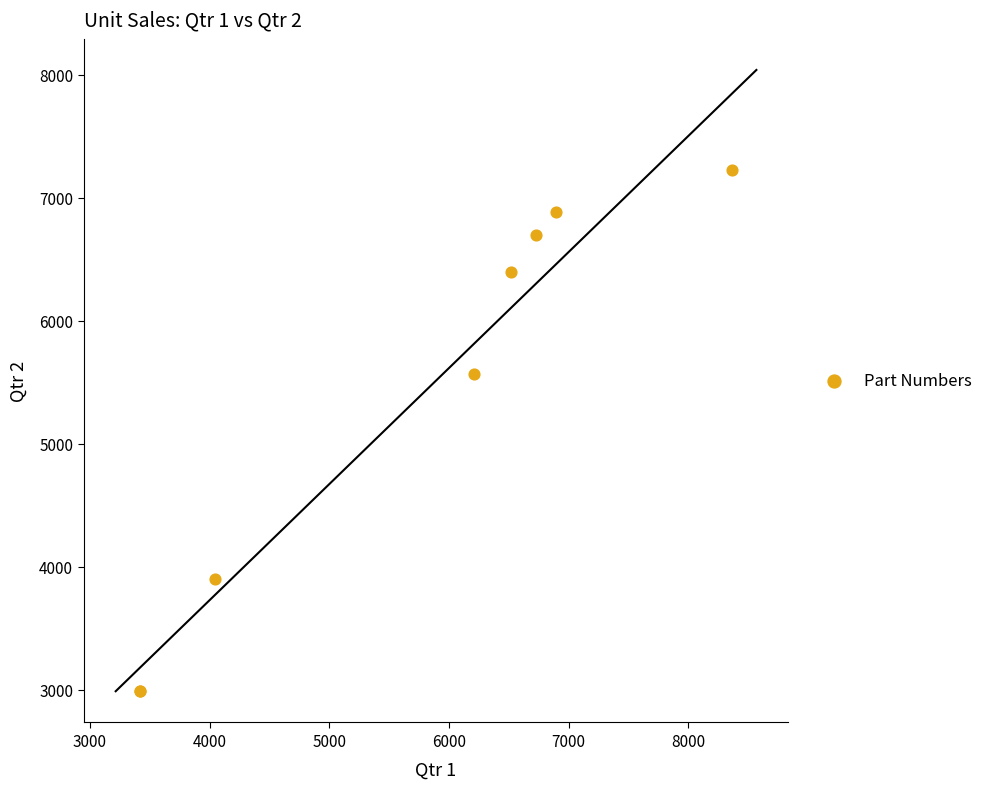

What Y value in the scatter plot is closest to 5104?

5563